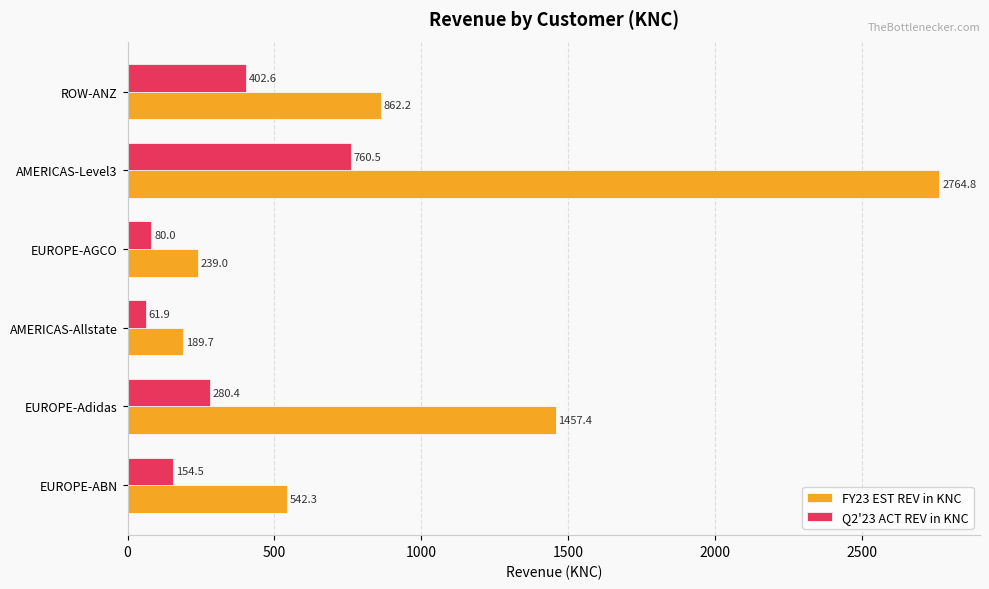

Between EUROPE-Adidas and AMERICAS-Allstate, which series saw the biggest shift?

FY23 EST REV in KNC